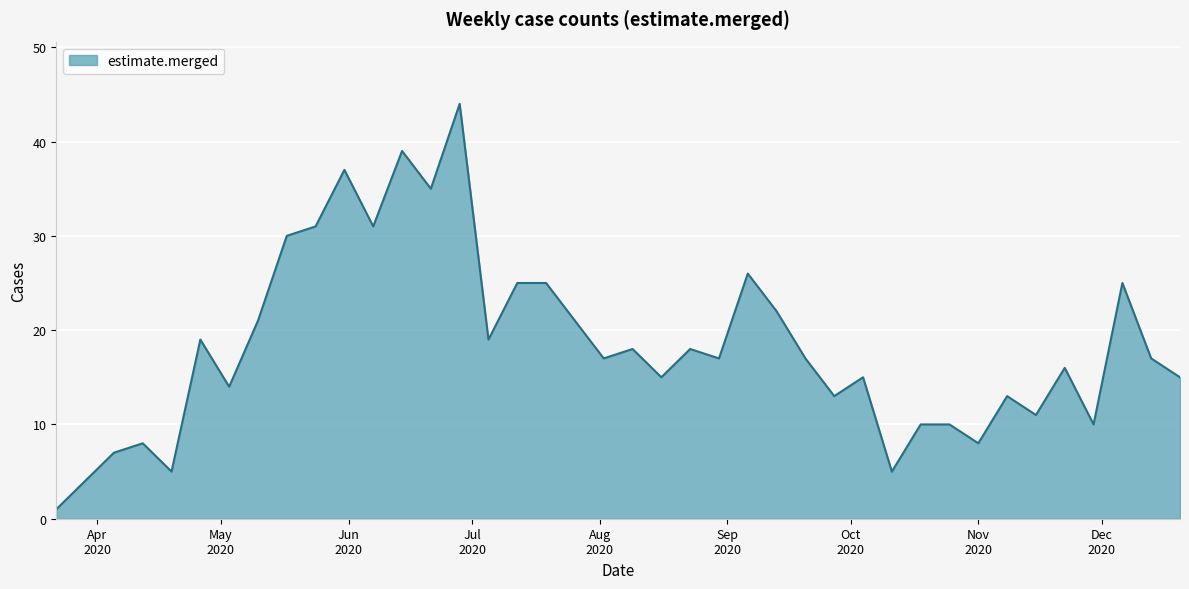

Reading left to right, what are all the values shown in this chart?

1	4	7	8	5	19	14	21	30	31	37	31	39	35	44	19	25	25	21	17	18	15	18	17	26	22	17	13	15	5	10	10	8	13	11	16	10	25	17	15